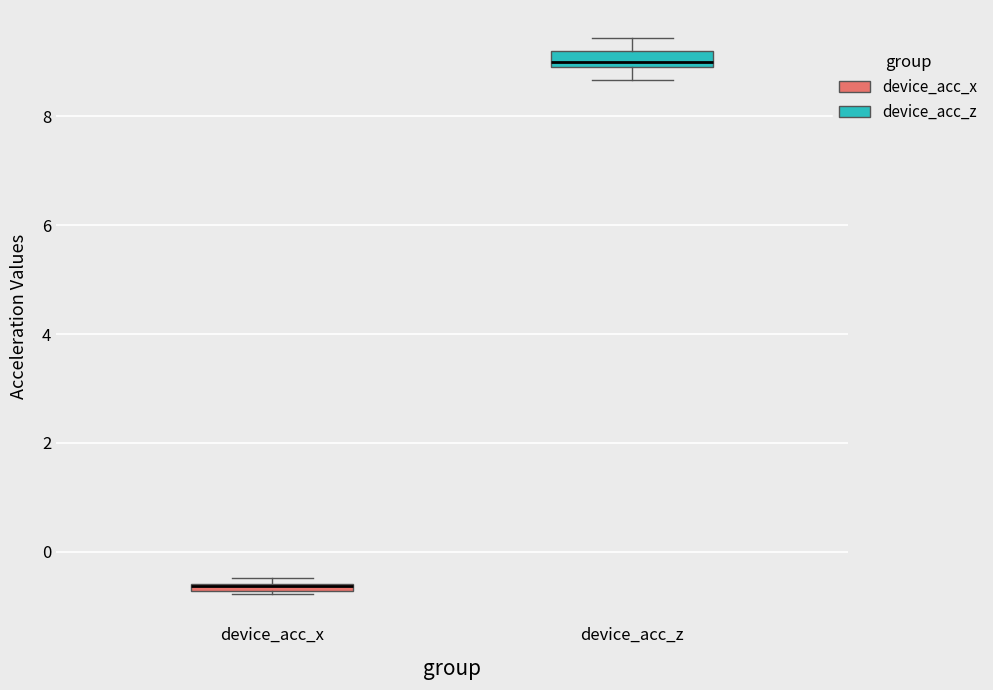

Which box has the highest median line?

device_acc_z